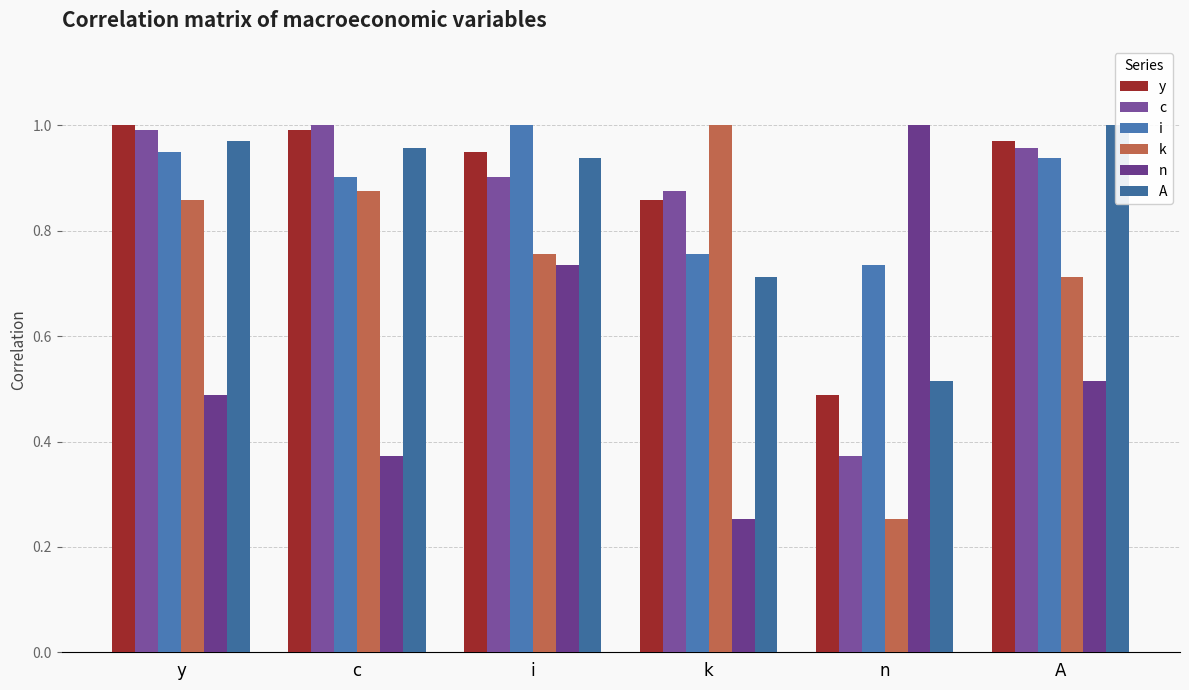

What is the maximum value shown in the chart?

1.0